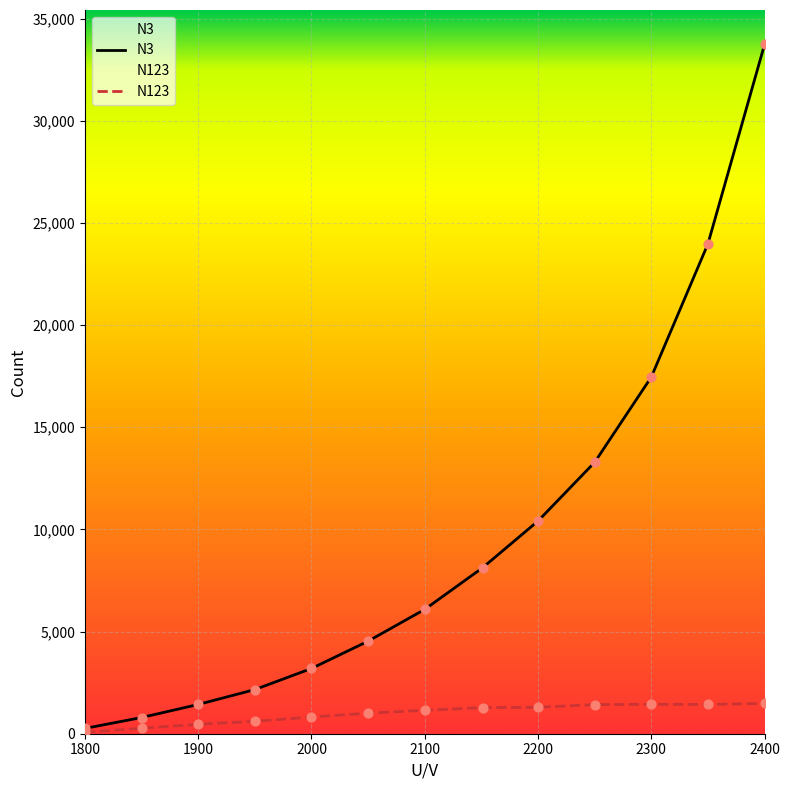

Is the value of N3 at 2400 greater than the value of N123 at 2200?

Yes